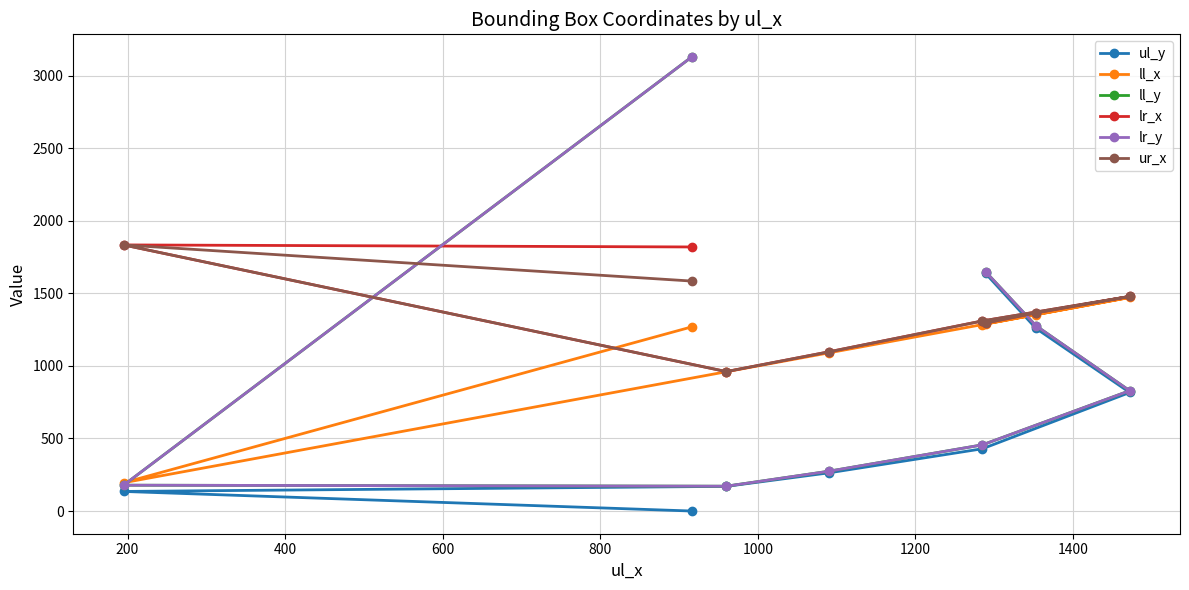

Does the chart have visible grid lines?

Yes